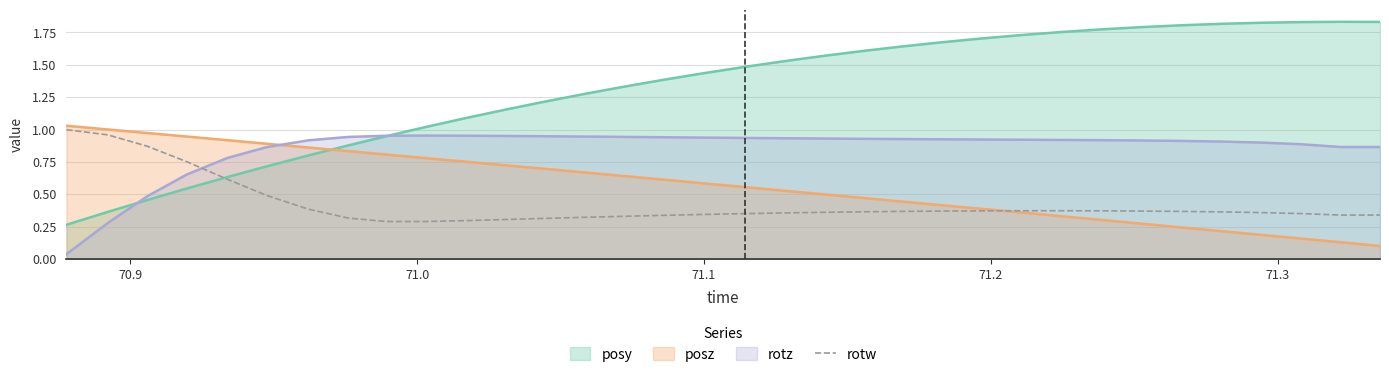

Which series has the largest range (max minus min)?

posy